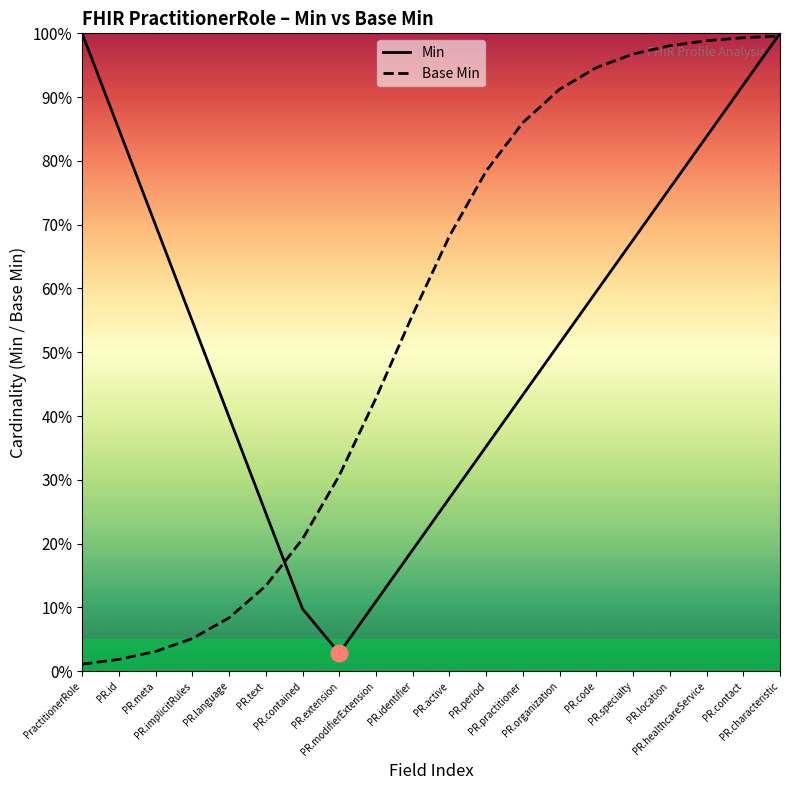

Does the chart have visible grid lines?

No